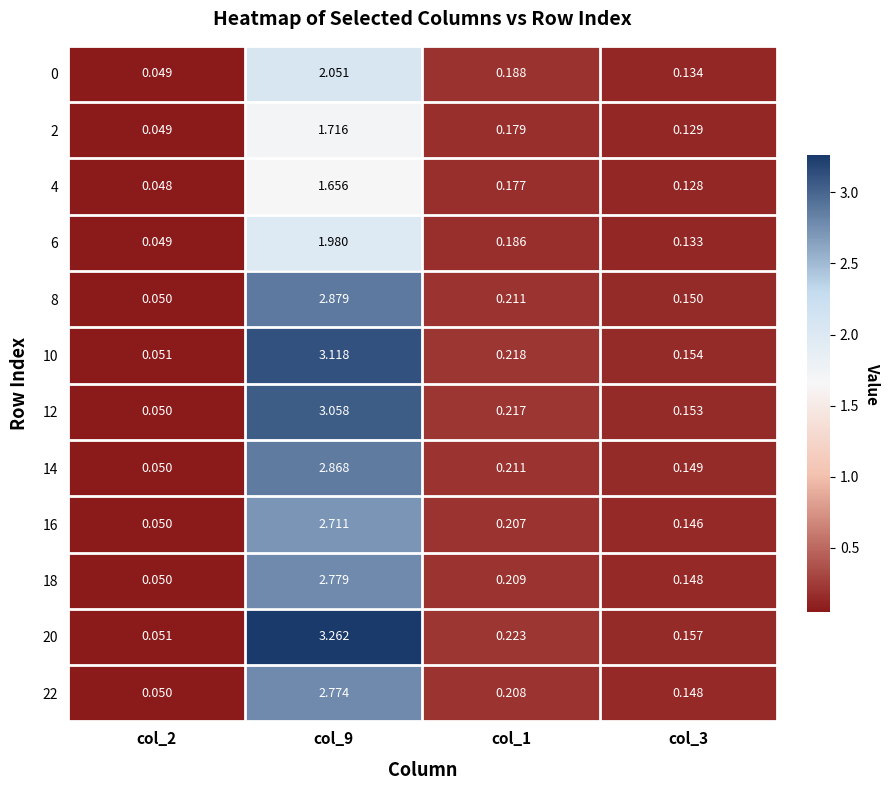

How many distinct data groups are displayed?

12